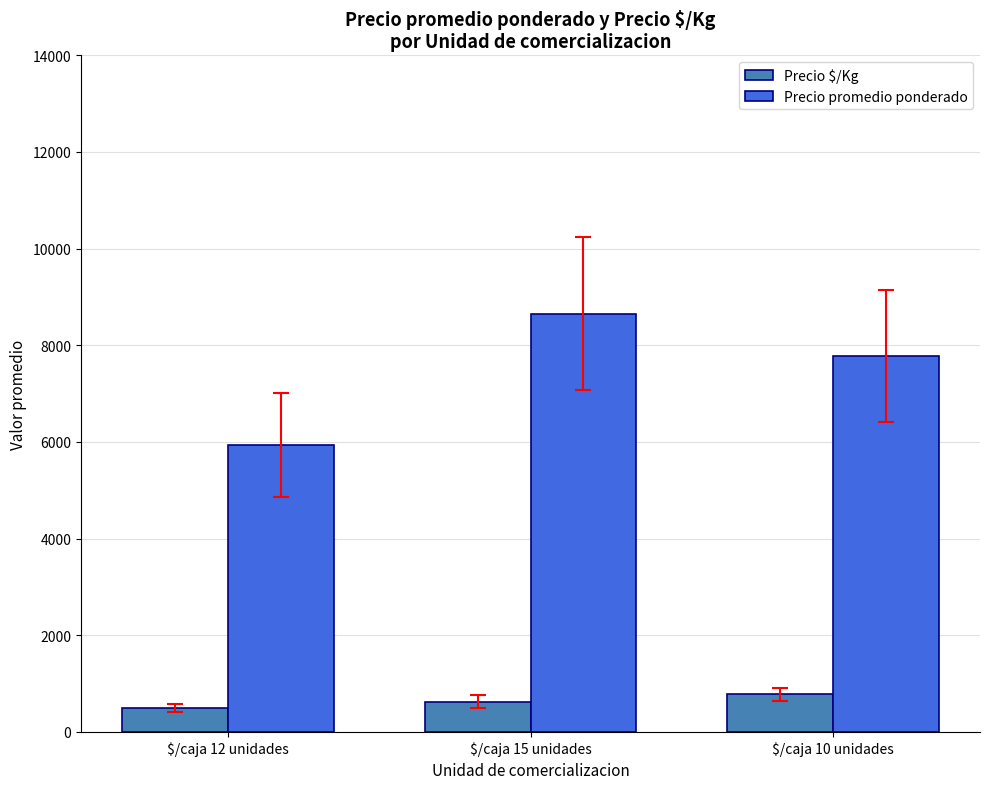

Reading left to right, what are all the values shown in this chart?

Precio $/Kg: $/caja 12 unidades=493.1	$/caja 15 unidades=625.6	$/caja 10 unidades=778.0
Precio promedio ponderado: $/caja 12 unidades=5932.9	$/caja 15 unidades=8650.6	$/caja 10 unidades=7780.2